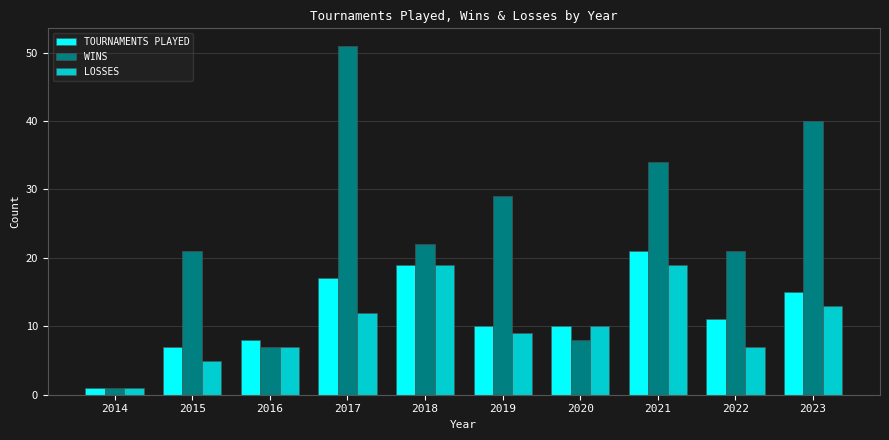

At which label does WINS first exceed 22?

2017